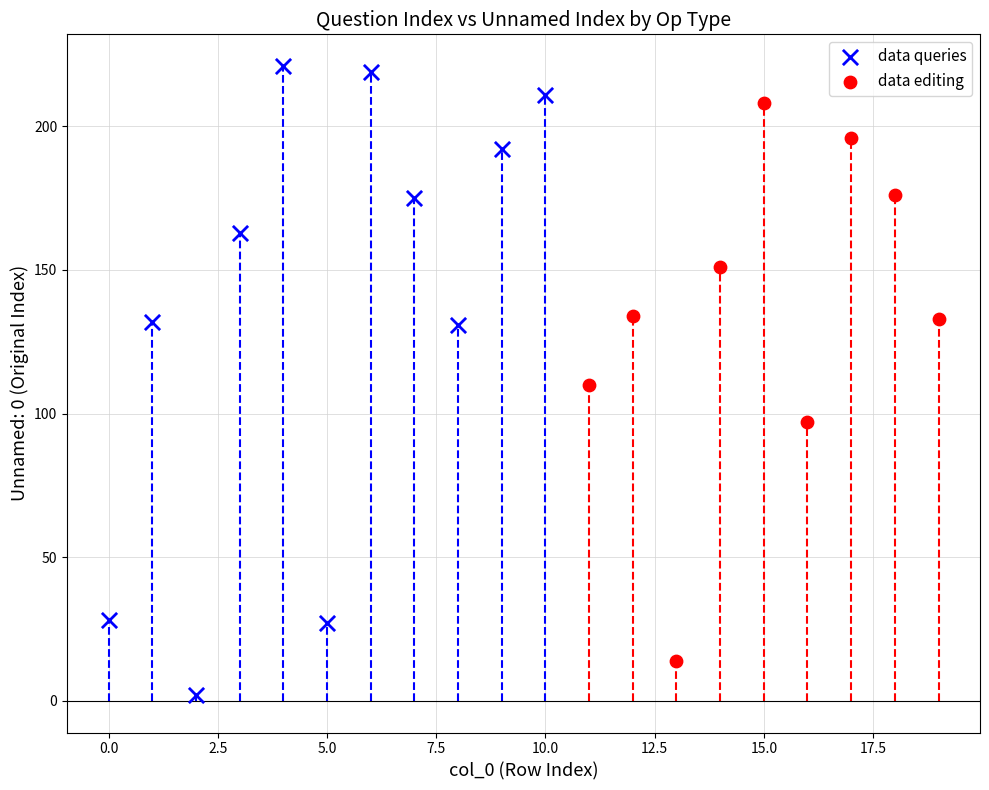

Which series contains the lowest Y value?

data queries